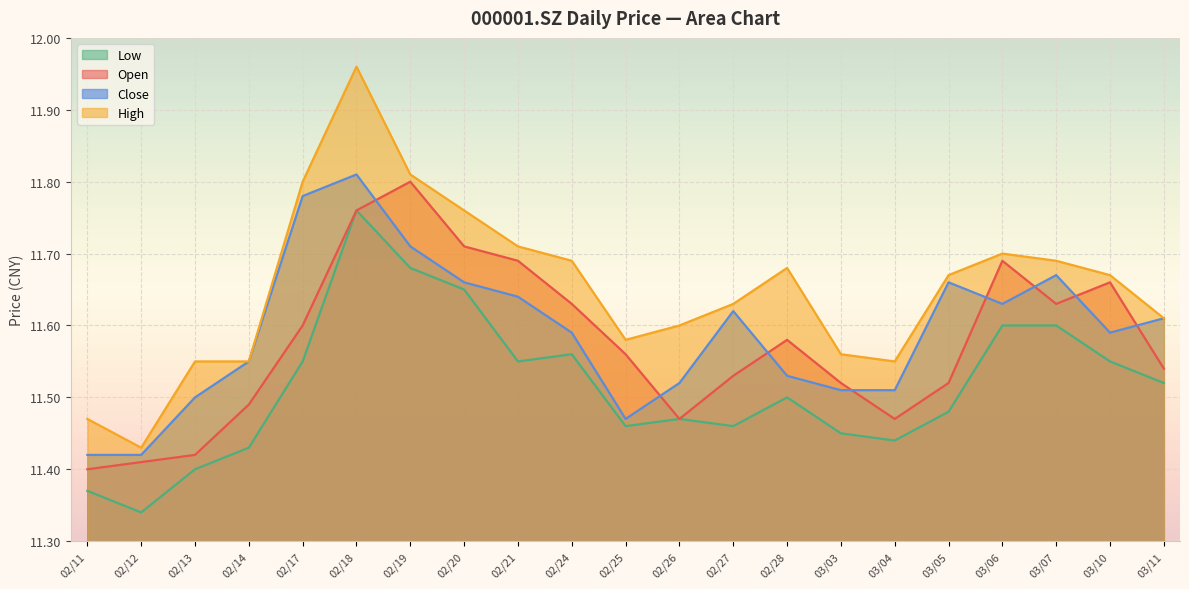

At which category does the chart reach its peak across all series?

02/18